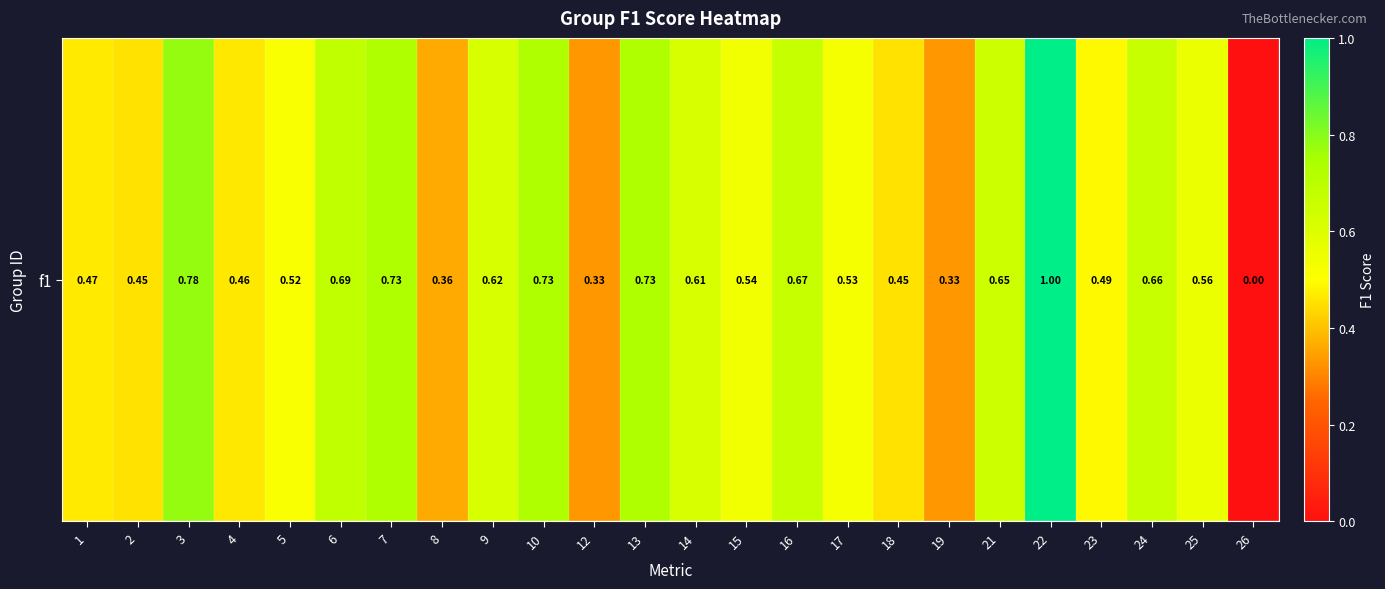

Which has a higher value, 25 or 6?

6